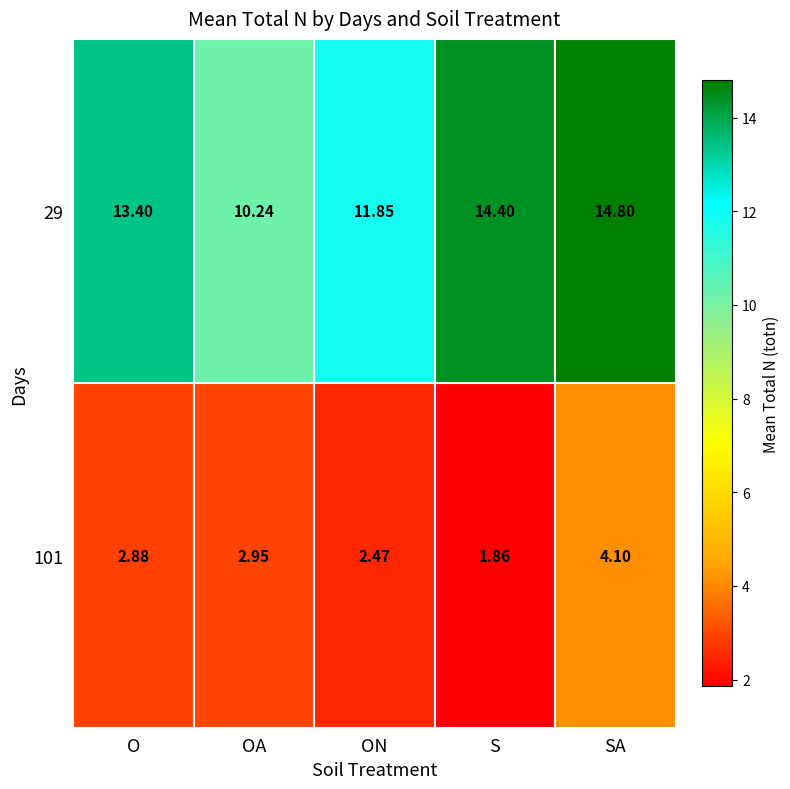

Where does the 101 series first go above 2?

O